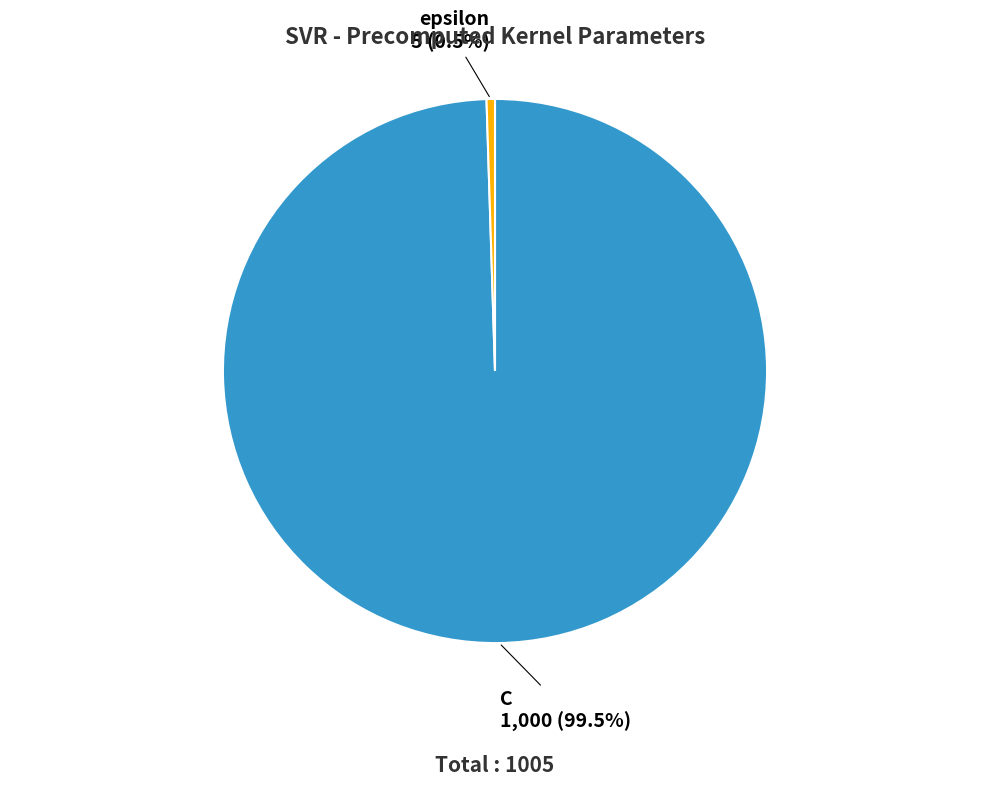

Do epsilon and C together represent more than half of the pie?

Yes